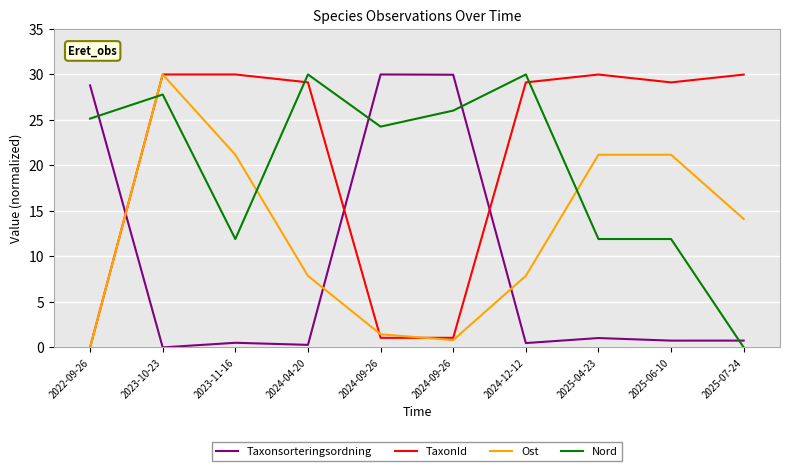

What is the difference between the Taxonsorteringsordning values at 2024-12-12 and 2025-04-23?

0.6